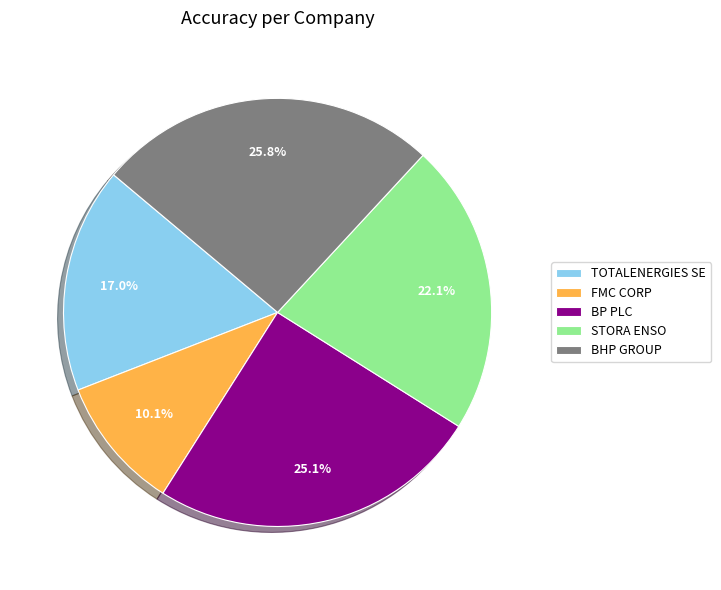

Which category has the biggest portion of the pie?

BHP GROUP